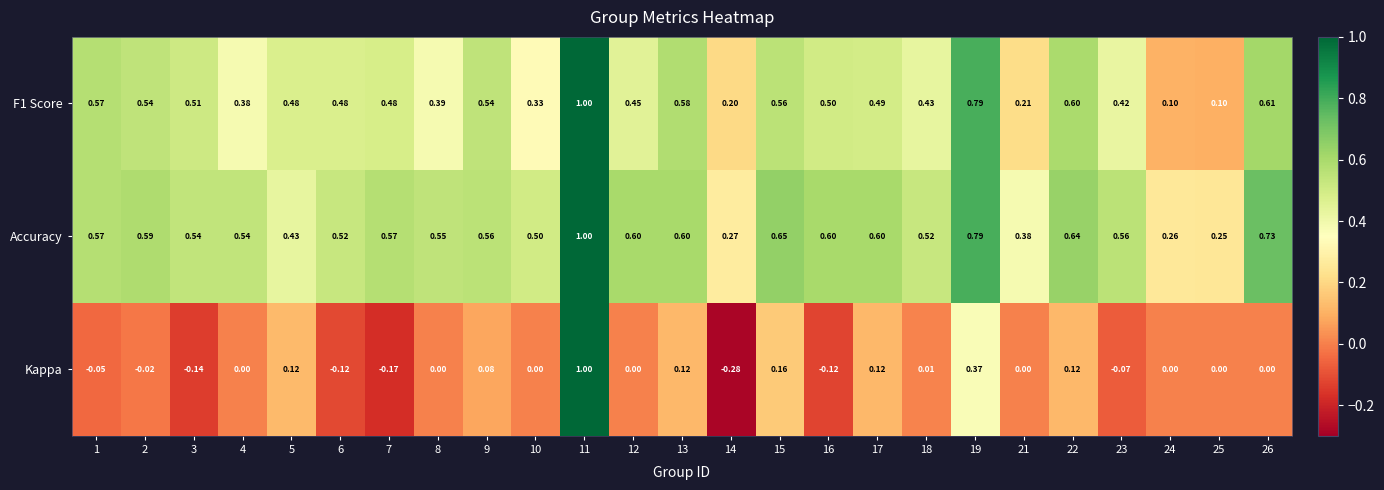

At which category does the chart reach its minimum across all series?

14